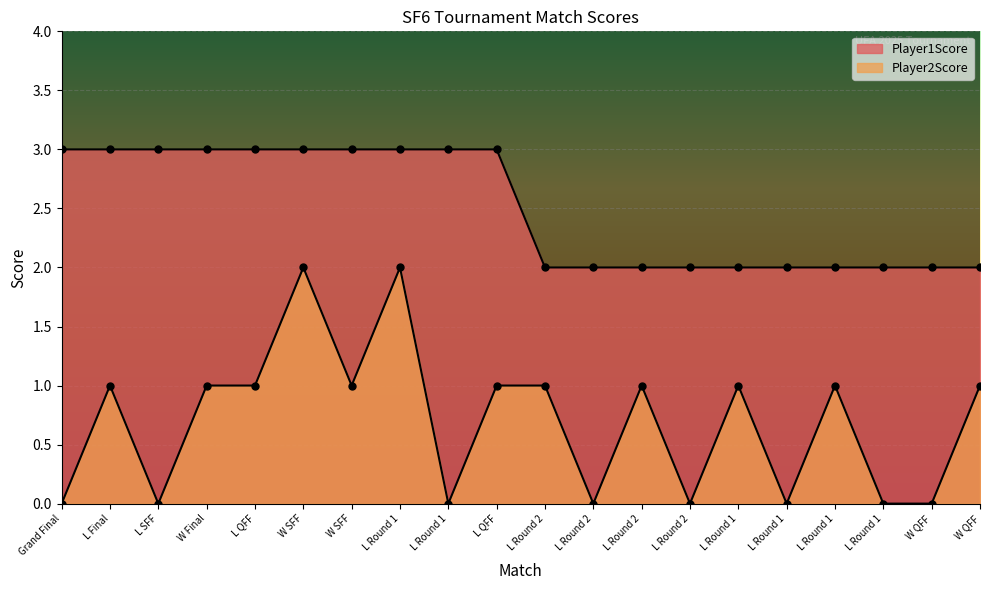

True or false: Player1Score has more than 0 interior local peaks.

False